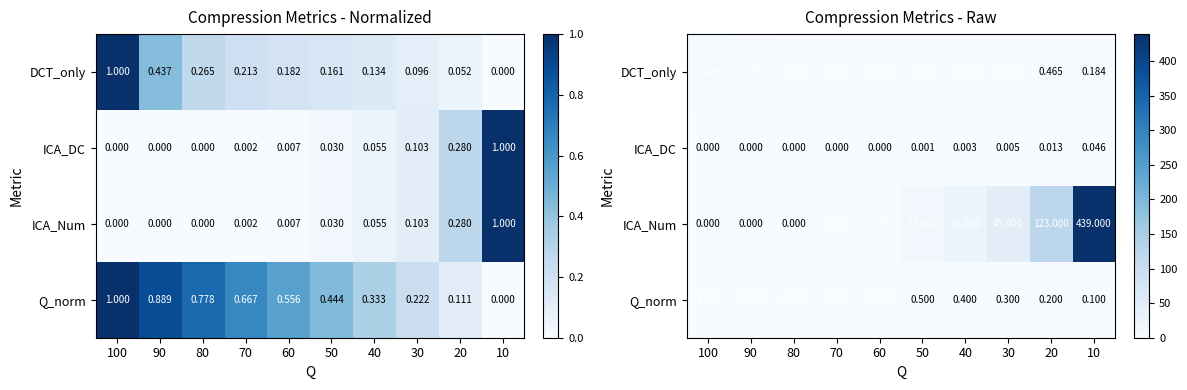

What is the spread (max minus min) of values at 60?

3.0